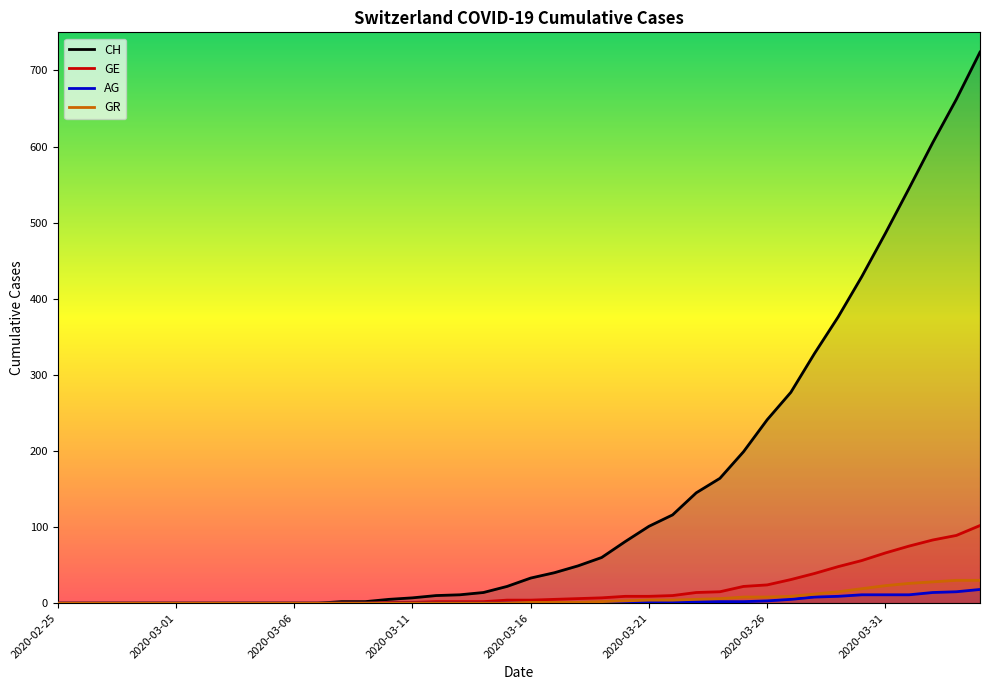

How many lines are shown in the chart?

4